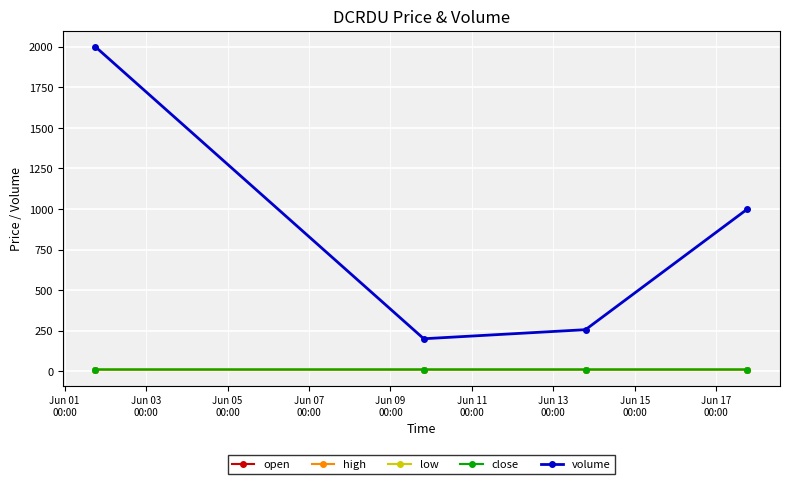

Does the chart have visible grid lines?

Yes